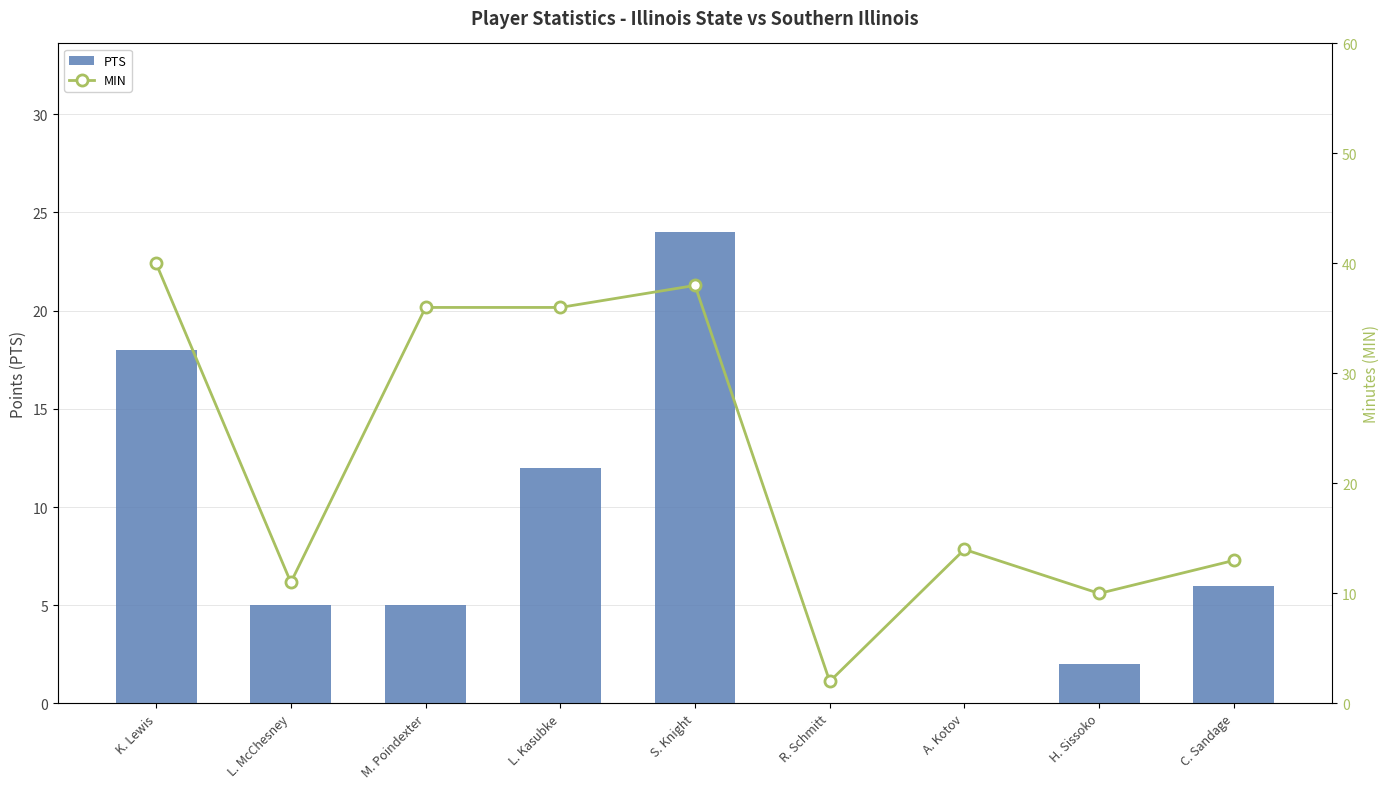

At which category is the sum across all series the highest?

S. Knight